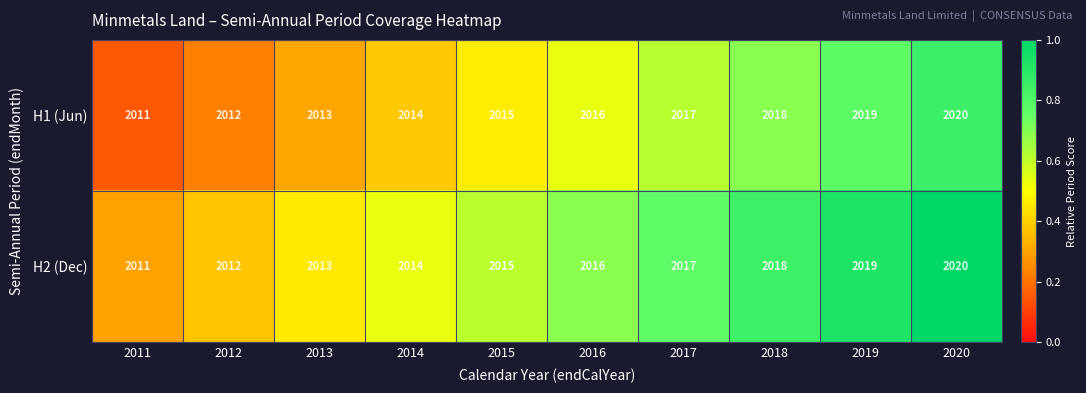

List the labels in order of H1 (Jun) value, largest first.

2020, 2019, 2018, 2017, 2016, 2015, 2014, 2013, 2012, 2011